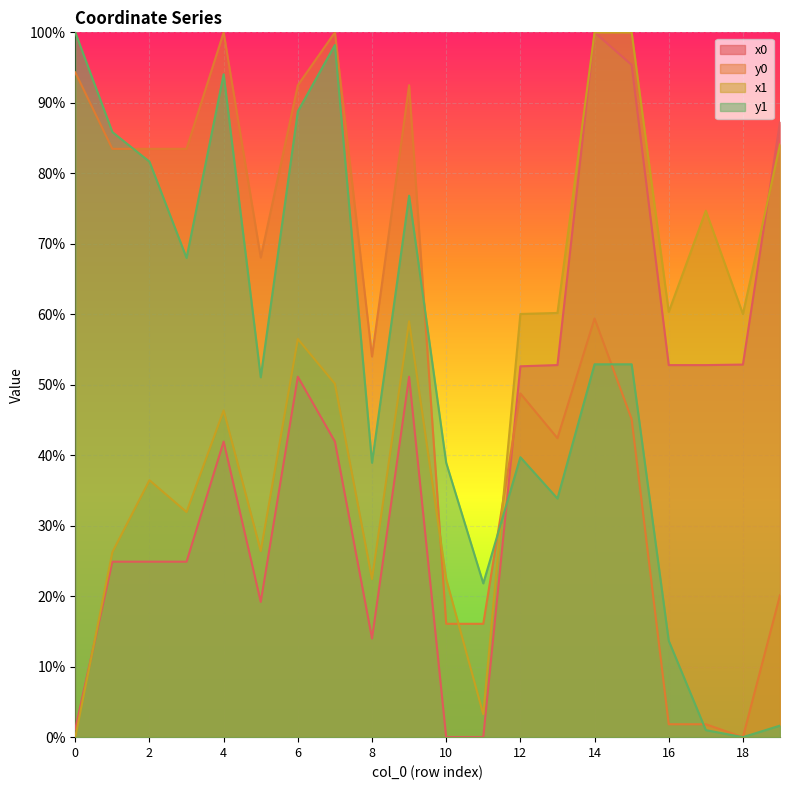

What is the total value across all series at 19?

1.9